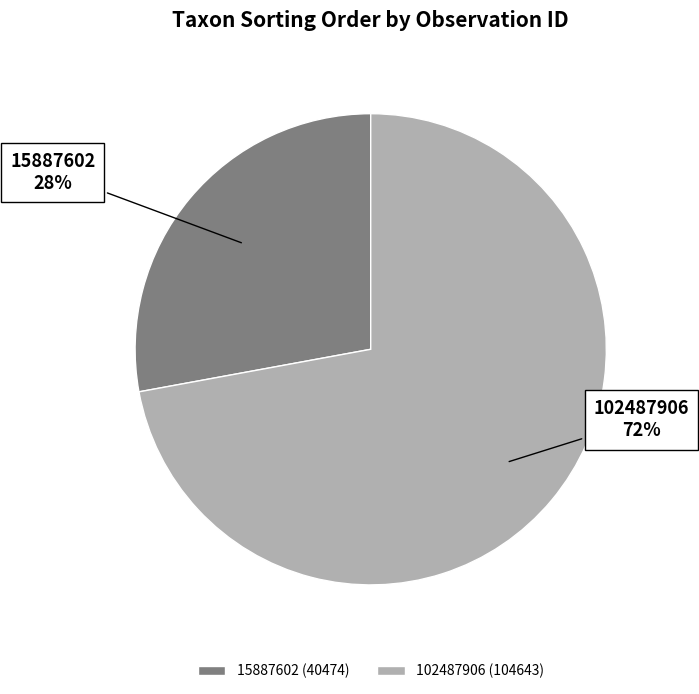

Which category has the biggest portion of the pie?

102487906